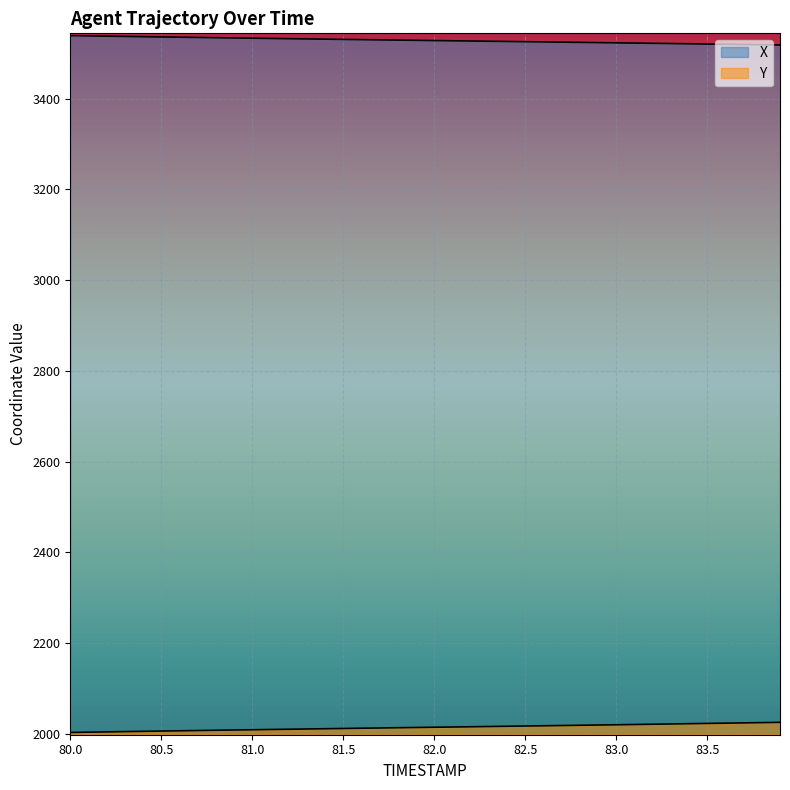

What is the minimum value shown in the chart?

2003.3